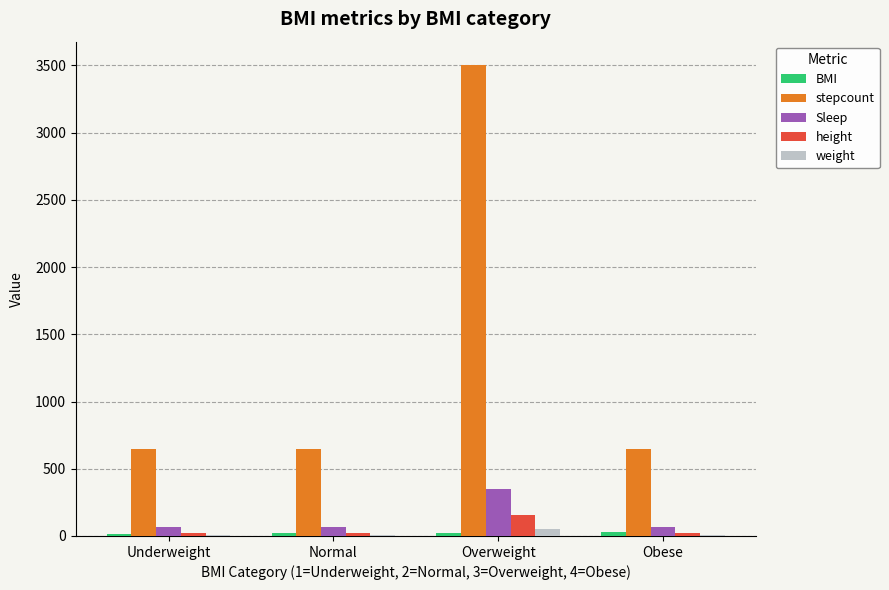

Which series changed the most between Normal and Overweight?

stepcount